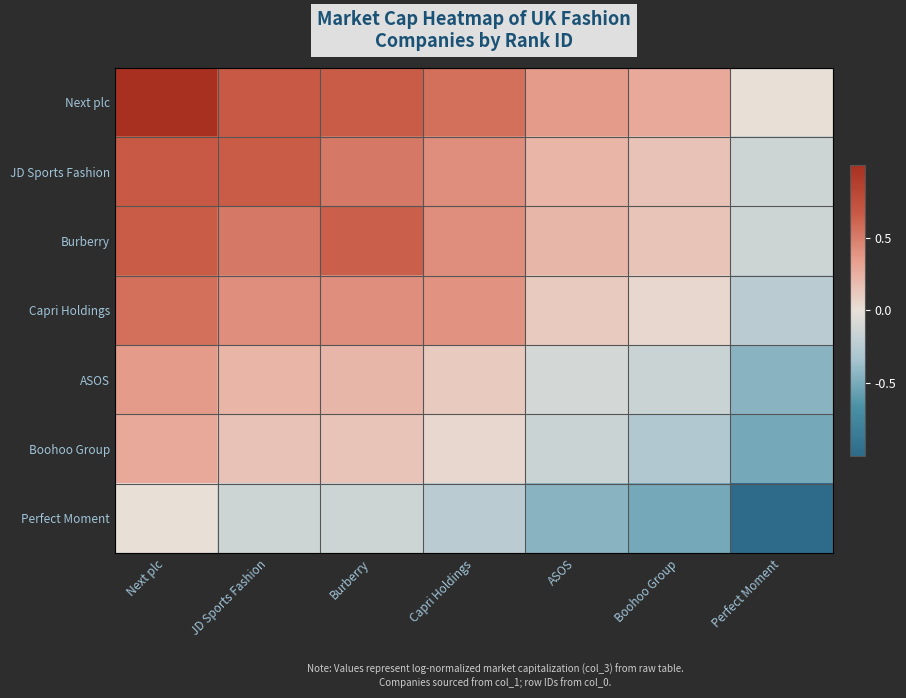

Count the number of data series in this chart.

7